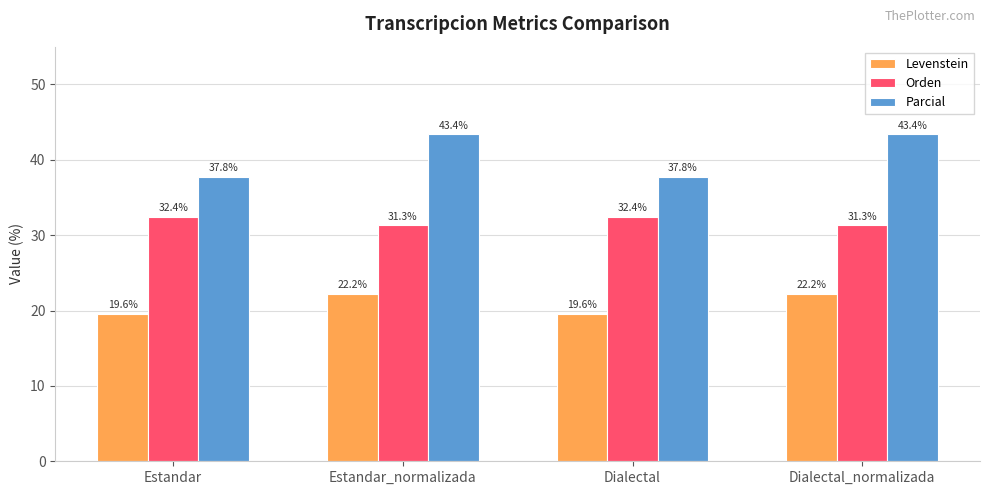

What is the value of the Levenstein bar at the 2nd from the left?

22.2